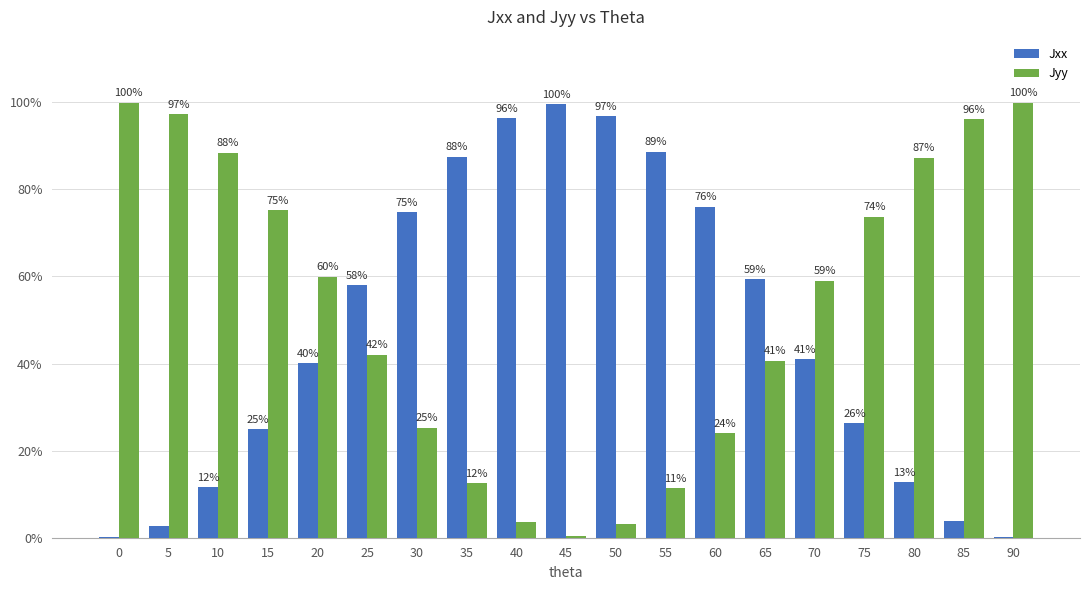

Rank the series by their average value, from highest to lowest.

Jyy, Jxx